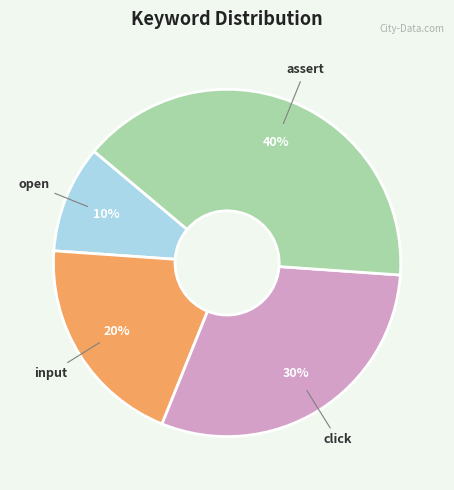

Which category has the smallest portion of the pie?

open